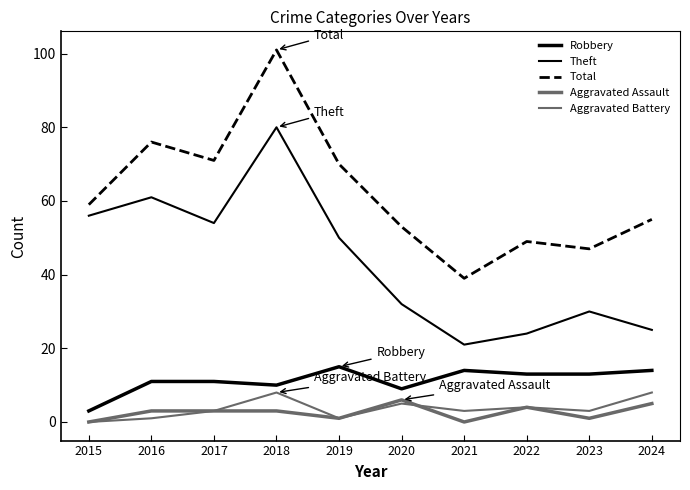

How many lines are shown in the chart?

5